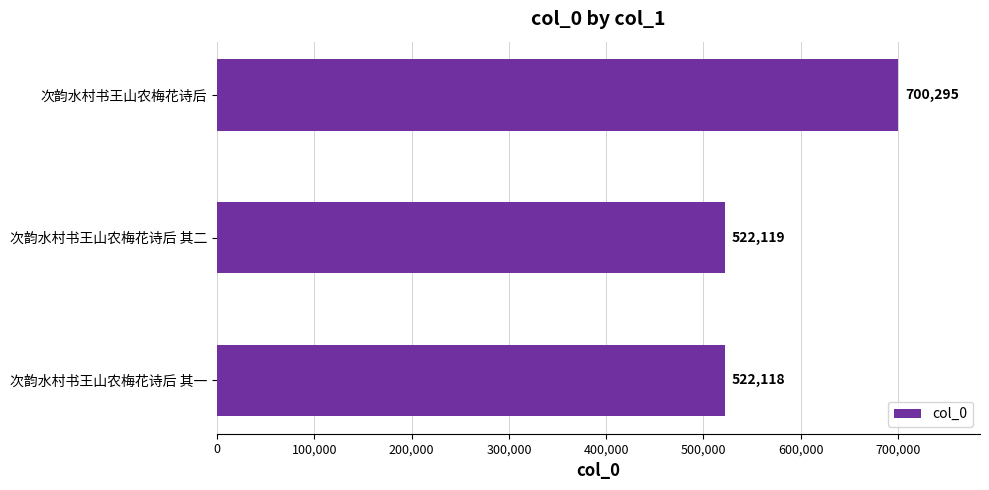

Rank the categories by value from highest to lowest.

次韵水村书王山农梅花诗后, 次韵水村书王山农梅花诗后 其二, 次韵水村书王山农梅花诗后 其一